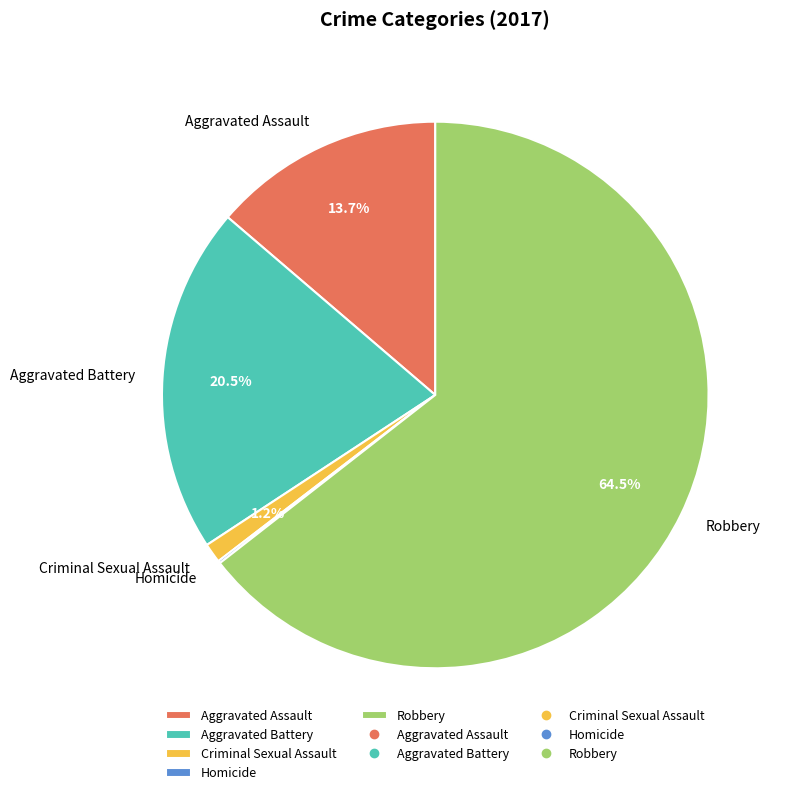

Between Aggravated Battery and Robbery, which is larger?

Robbery